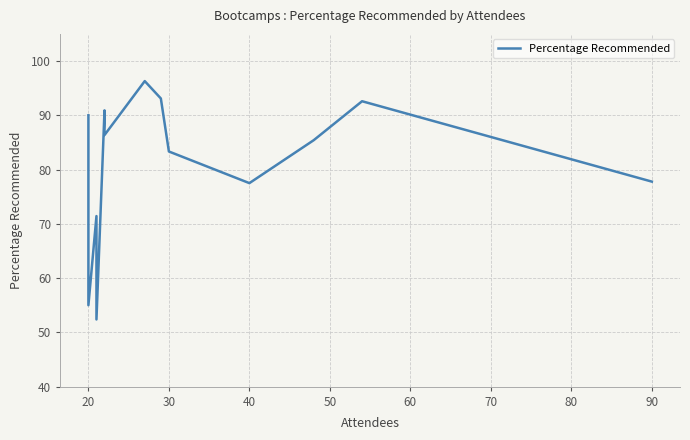

What is the average value?

80.1